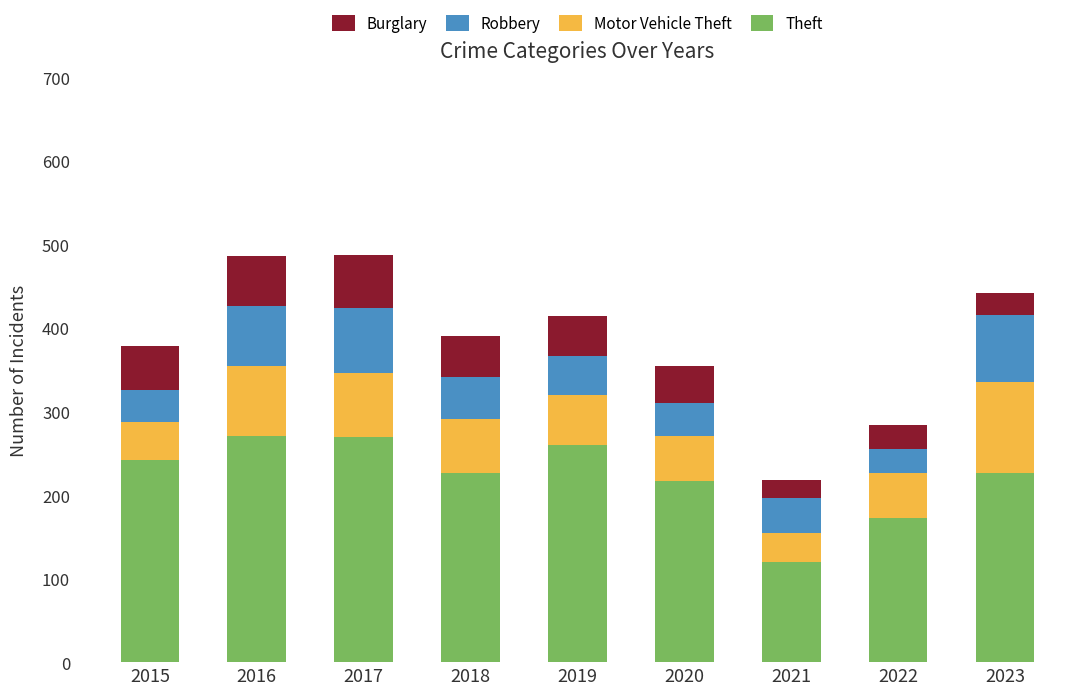

What is the highest value of the Theft series?

271